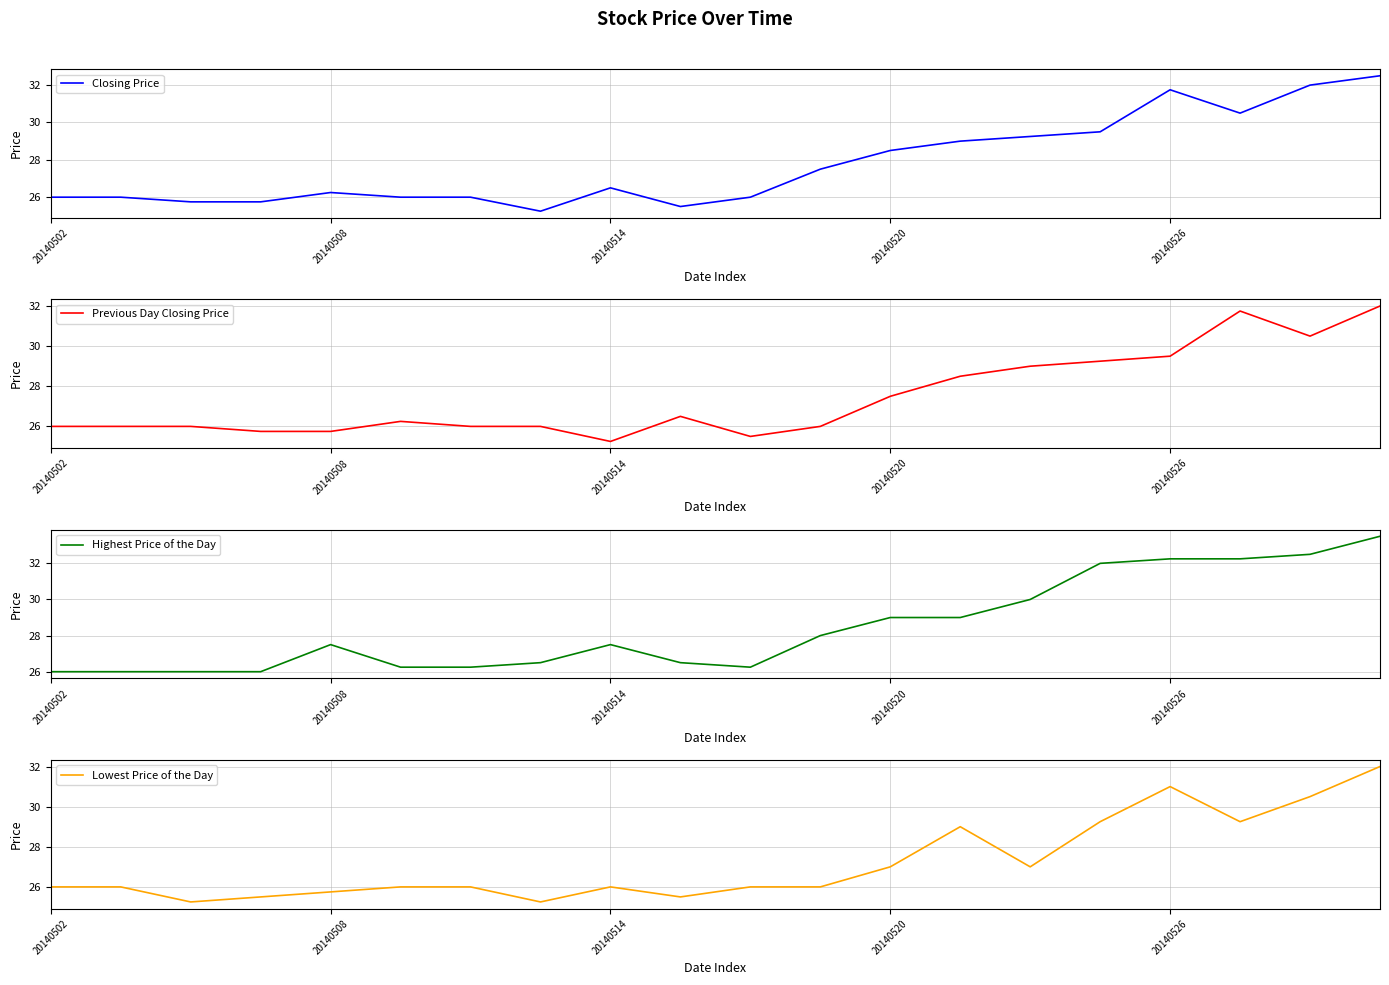

How many values in the Highest Price of the Day series exceed 27?

11